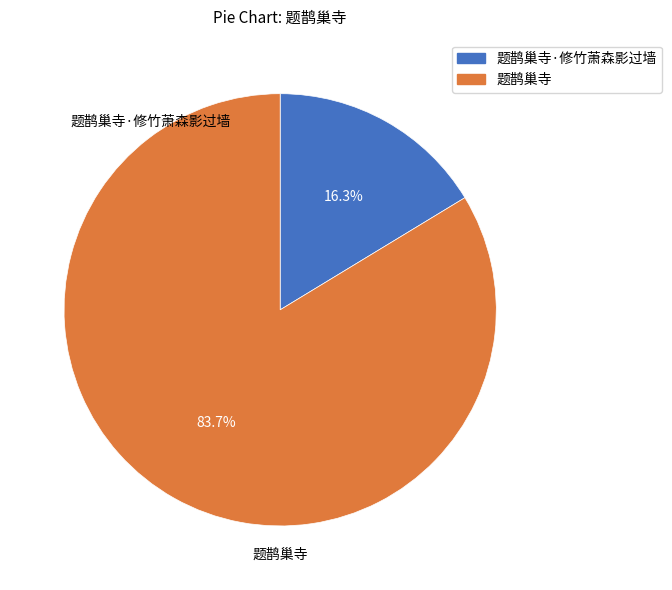

Is there any slice that represents more than half of the pie?

Yes